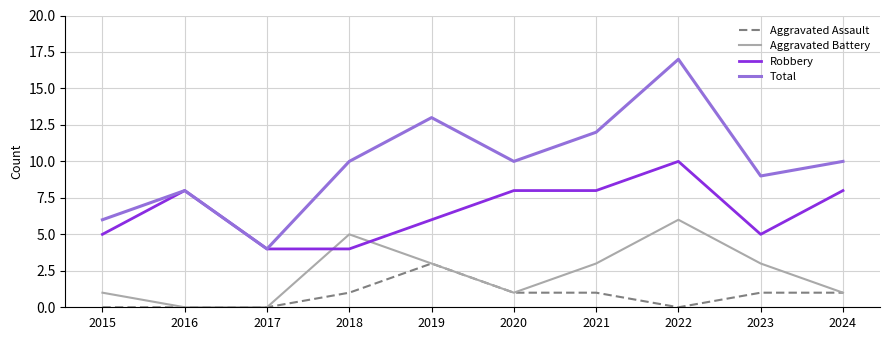

Reading left to right, what are all the values shown in this chart?

Aggravated Assault: 0	0	0	1	3	1	1	0	1	1
Aggravated Battery: 1	0	0	5	3	1	3	6	3	1
Robbery: 5	8	4	4	6	8	8	10	5	8
Total: 6	8	4	10	13	10	12	17	9	10